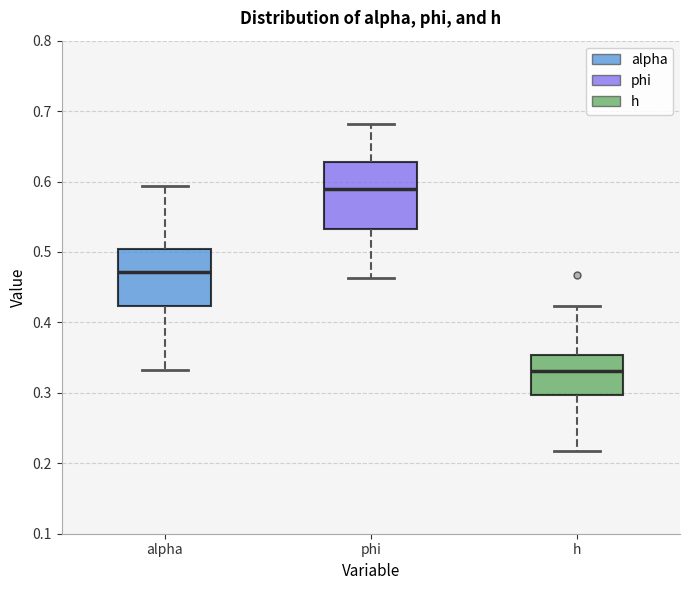

Where does the lower whisker of the box for alpha end on the y-axis? The values are not printed on the chart, so give them approximately, as read against the axis.

0.33